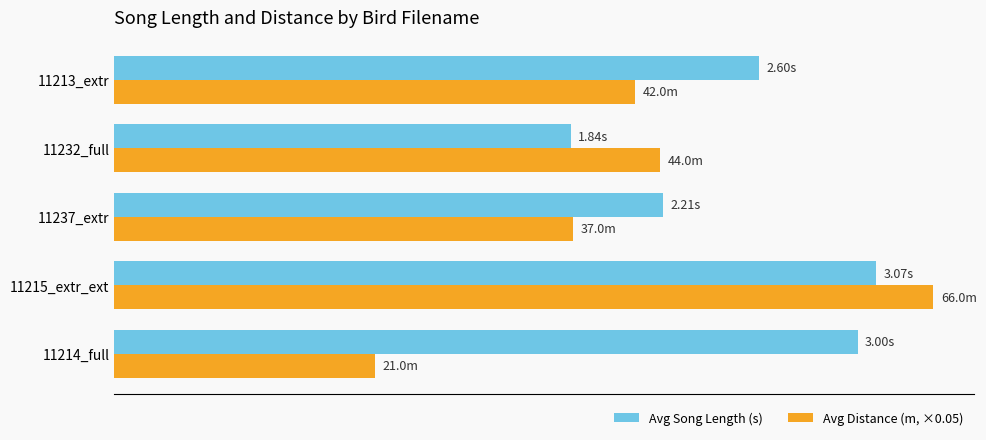

Rank the categories by Avg Song Length (s) value from highest to lowest.

11215_extr_ext, 11214_full, 11213_extr, 11237_extr, 11232_full